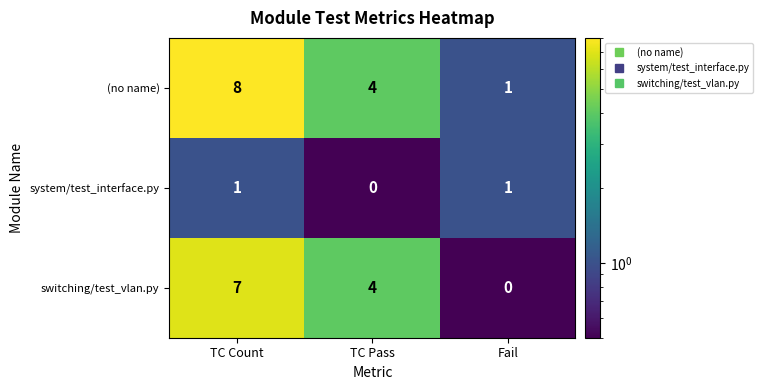

What is the average value of the switching/test_vlan.py series?

4